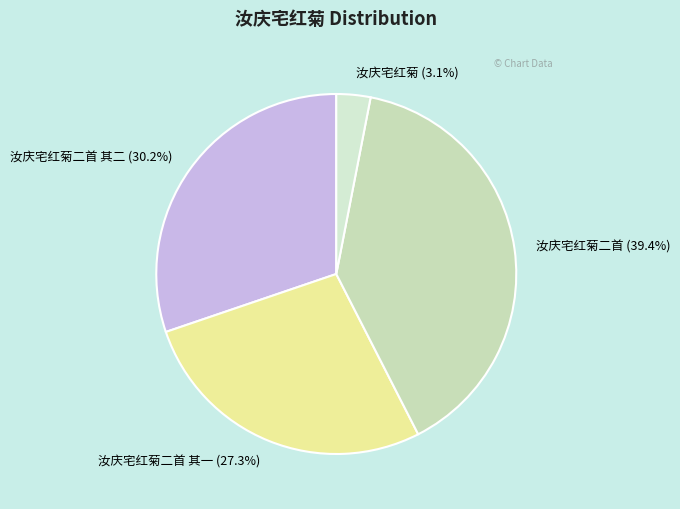

Which category has the biggest portion of the pie?

汝庆宅红菊二首 (39.4%)